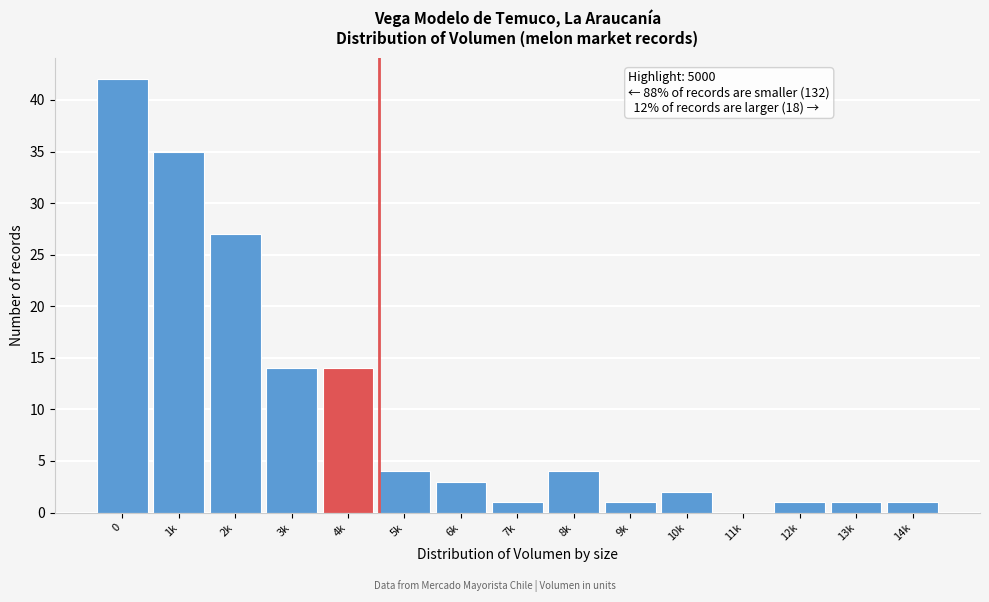

Reading left to right, transcribe all the data shown in this chart.

0=42	1k=35	2k=27	3k=14	4k=14	5k=4	6k=3	7k=1	8k=4	9k=1	10k=2	11k=0	12k=1	13k=1	14k=1